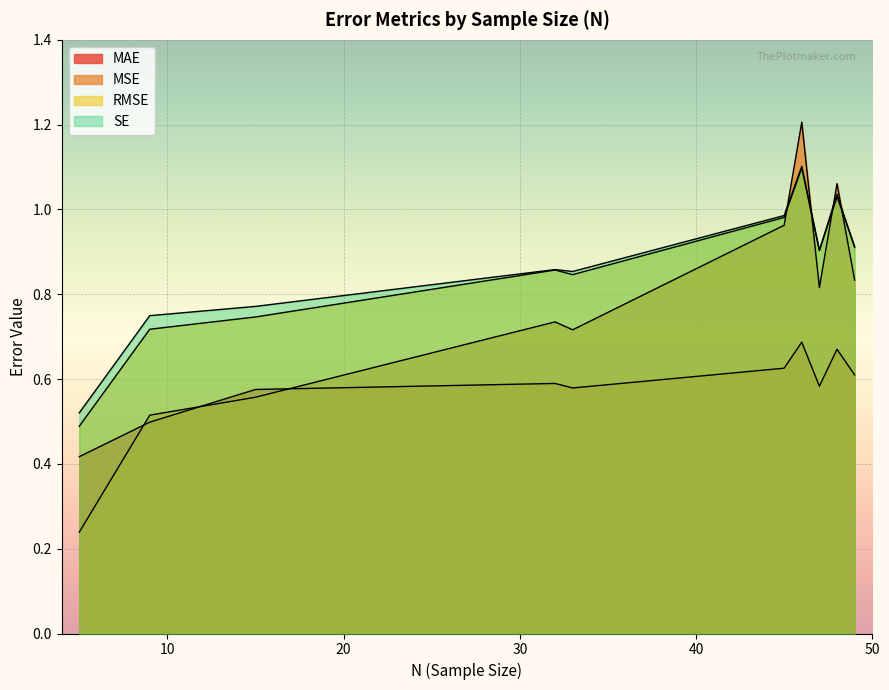

True or false: MSE and MAE intersect in this chart.

True